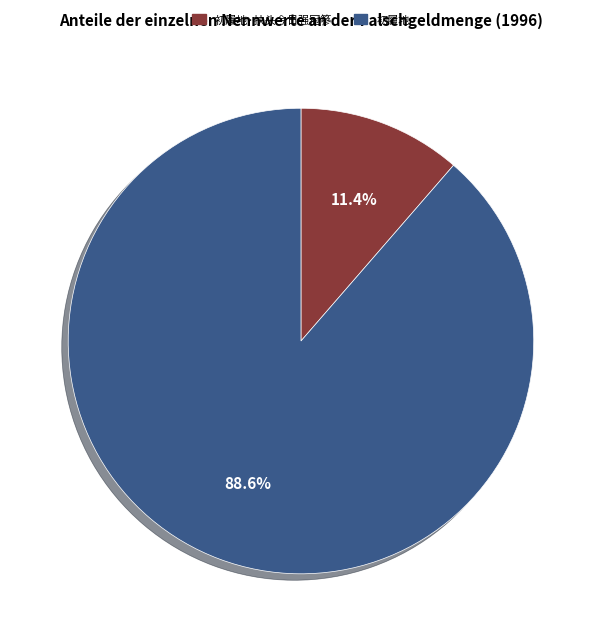

What percentage is the 初履地·扶头今日强冠篸 slice, to the nearest percent?

11%